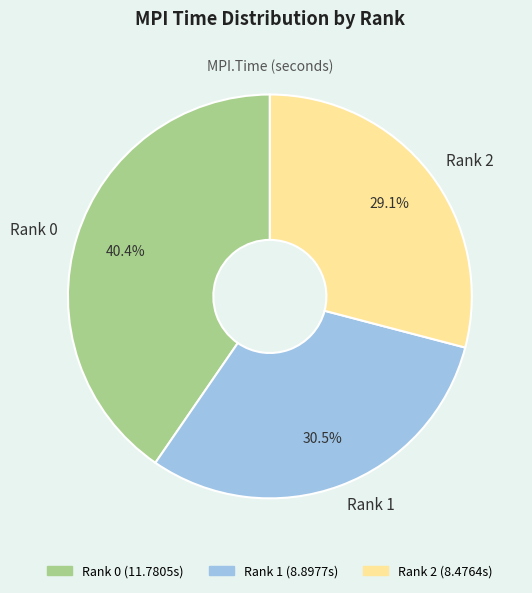

To the nearest percent, what percentage of the pie is Rank 2?

29%